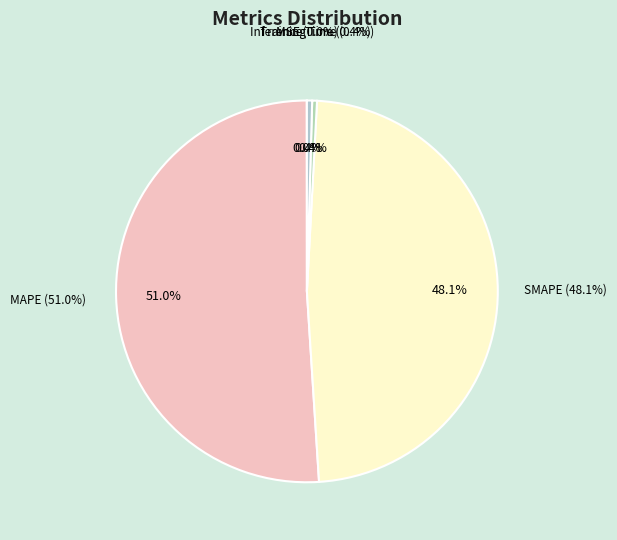

What is the largest slice in the pie chart?

MAPE